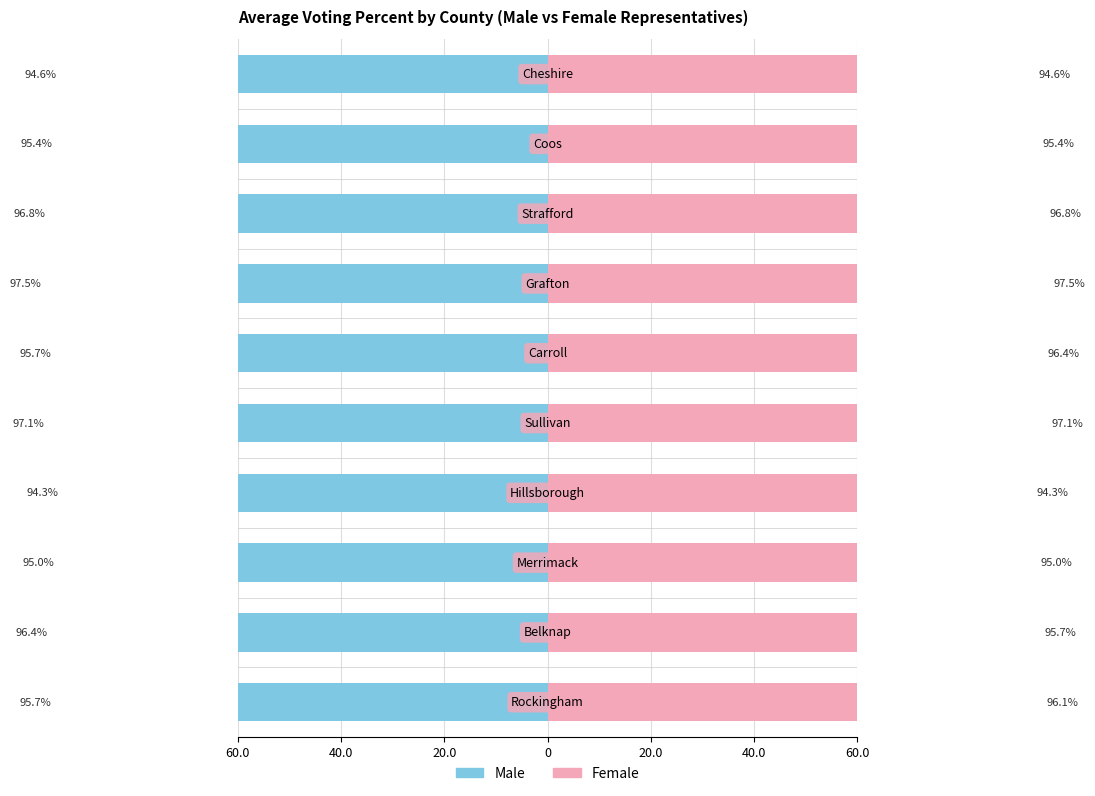

The Male series shows -95.7 at 40.0. True or false?

True